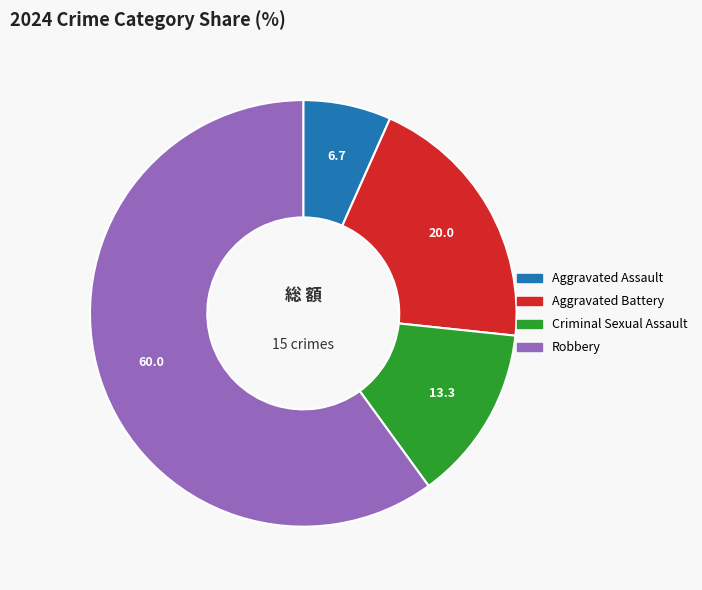

The Robbery slice represents 49% of the pie. True or false?

False